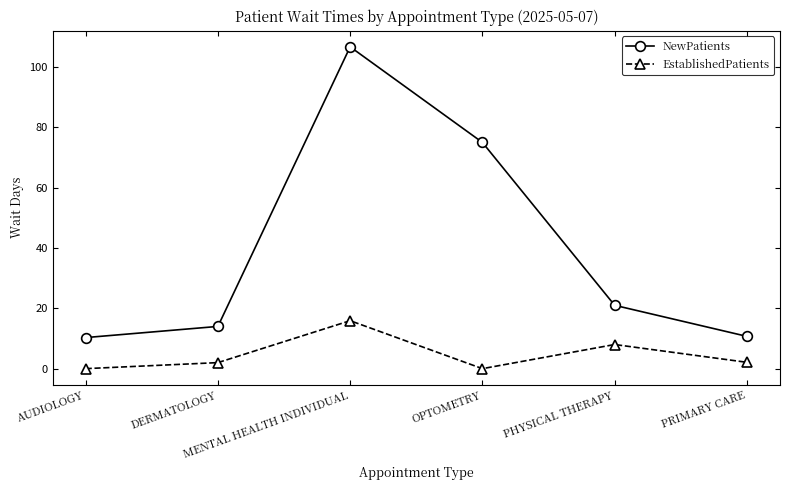

Which series has the largest range (max minus min)?

NewPatients